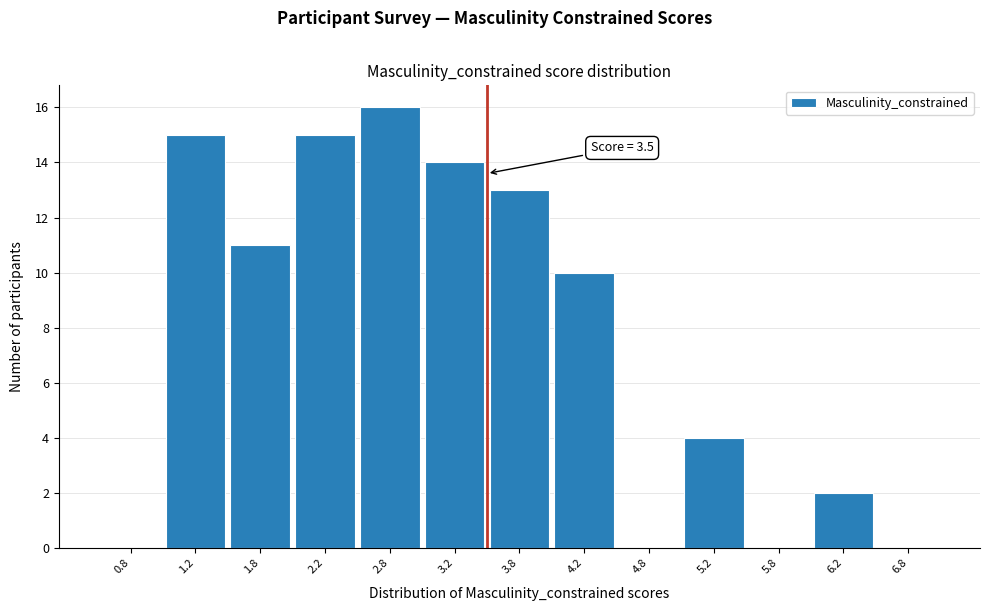

Which range on the x-axis has the tallest bar?

2.5 to 3.0